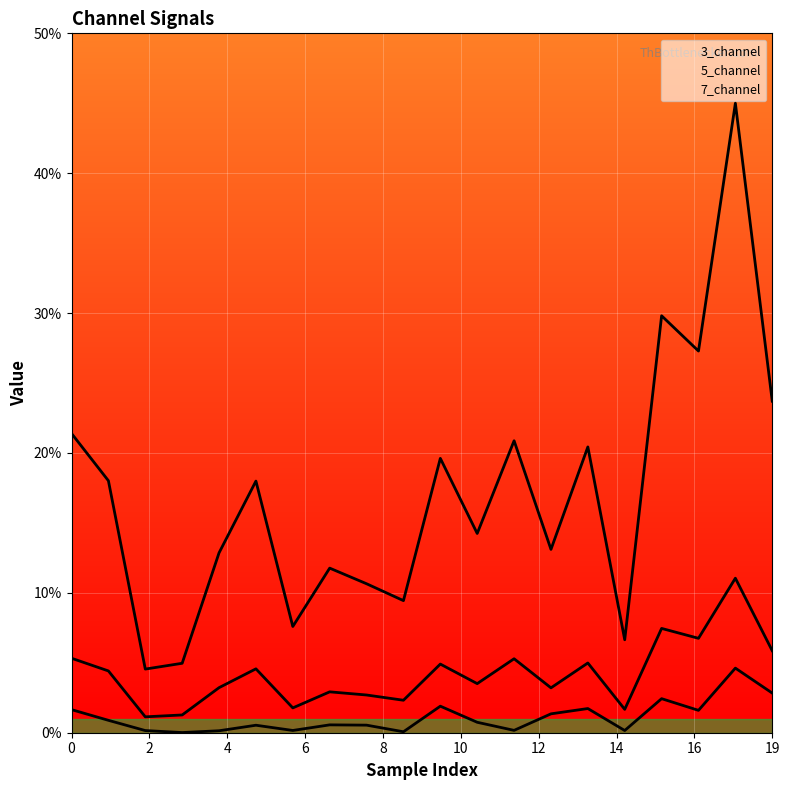

What is the approximate value of 5_channel at 13?

0.1